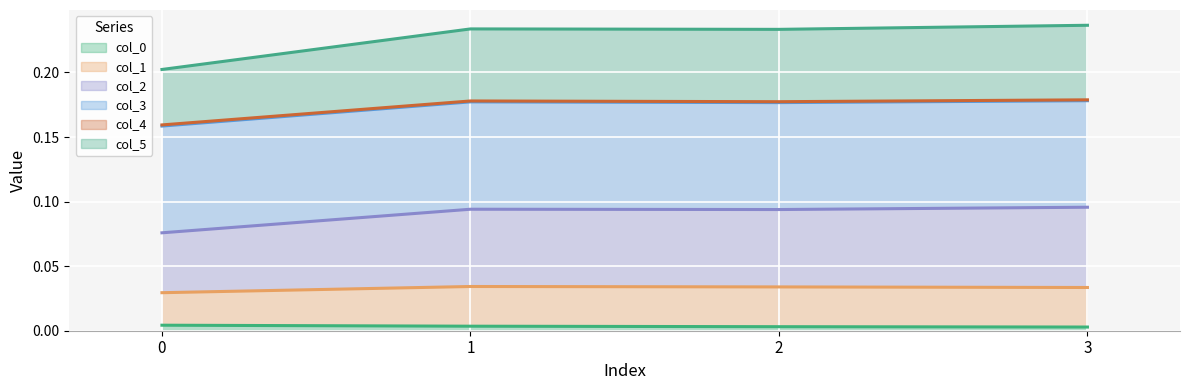

At how many categories does at least one series exceed 0?

4